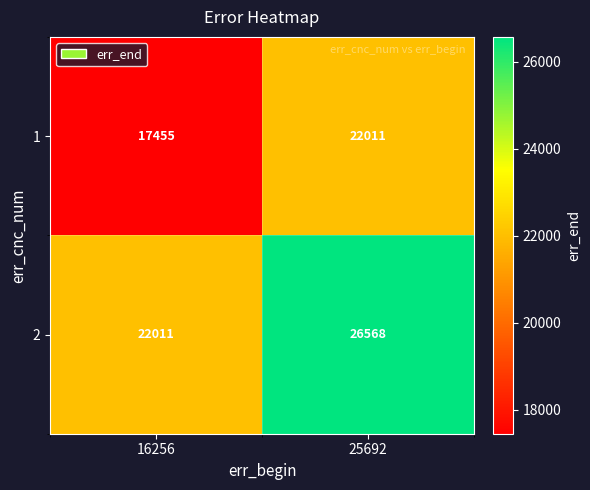

Which series has the widest spread of values?

2